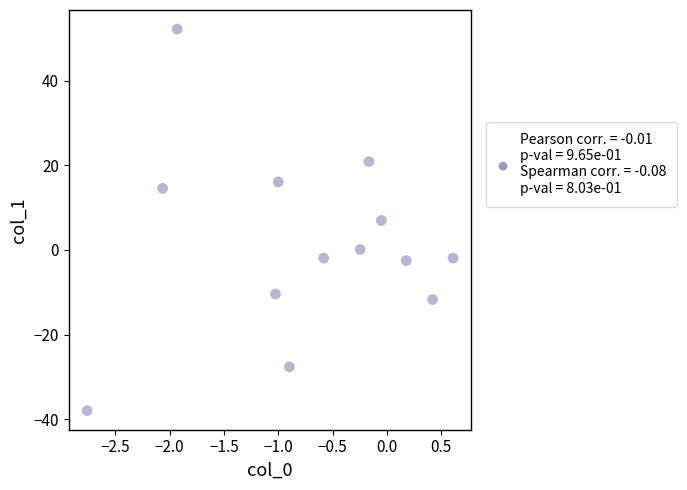

What is the range of X values (max minus min)?

3.4